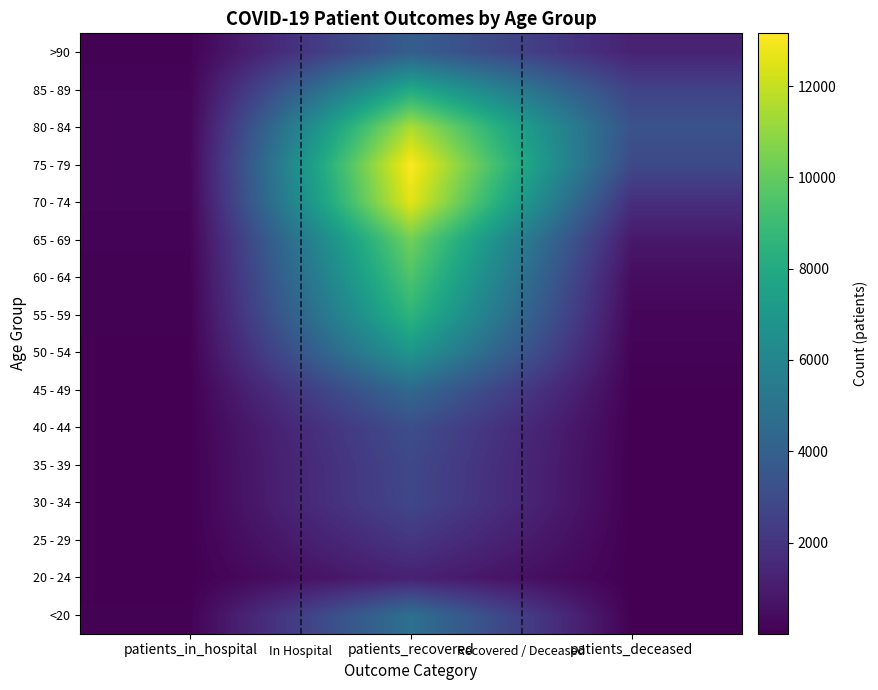

At which category is the sum across all series the highest?

patients_recovered